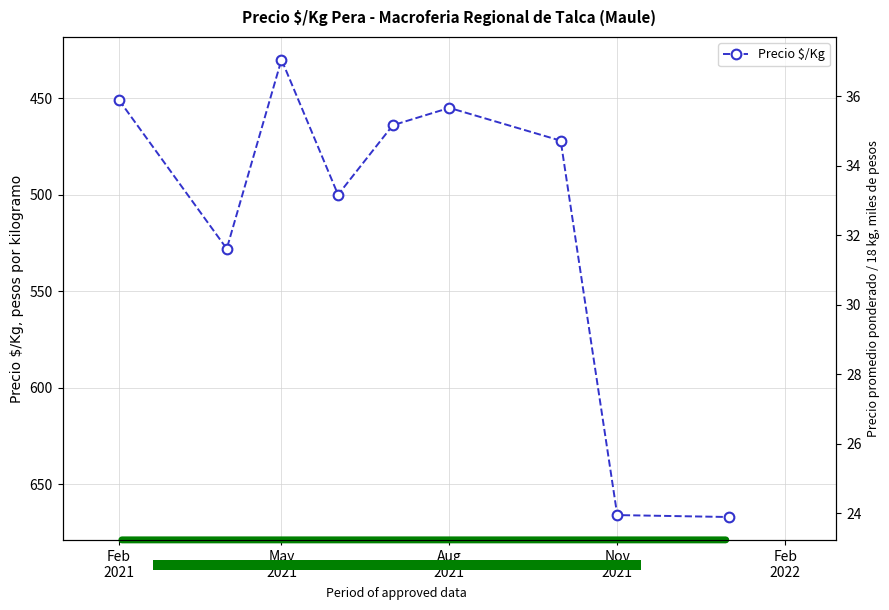

The chart shows a value of 654 at Feb
2021. True or false?

False